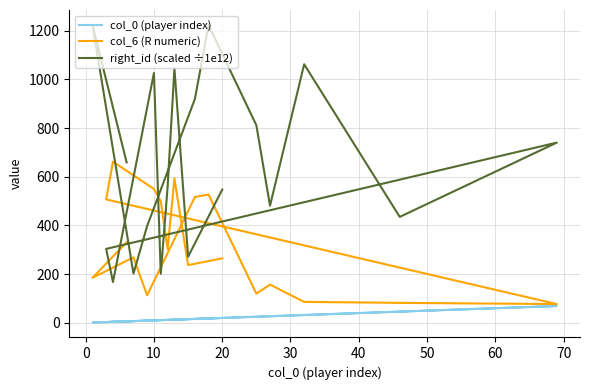

Which series has the widest spread of values?

right_id (scaled ÷1e12)